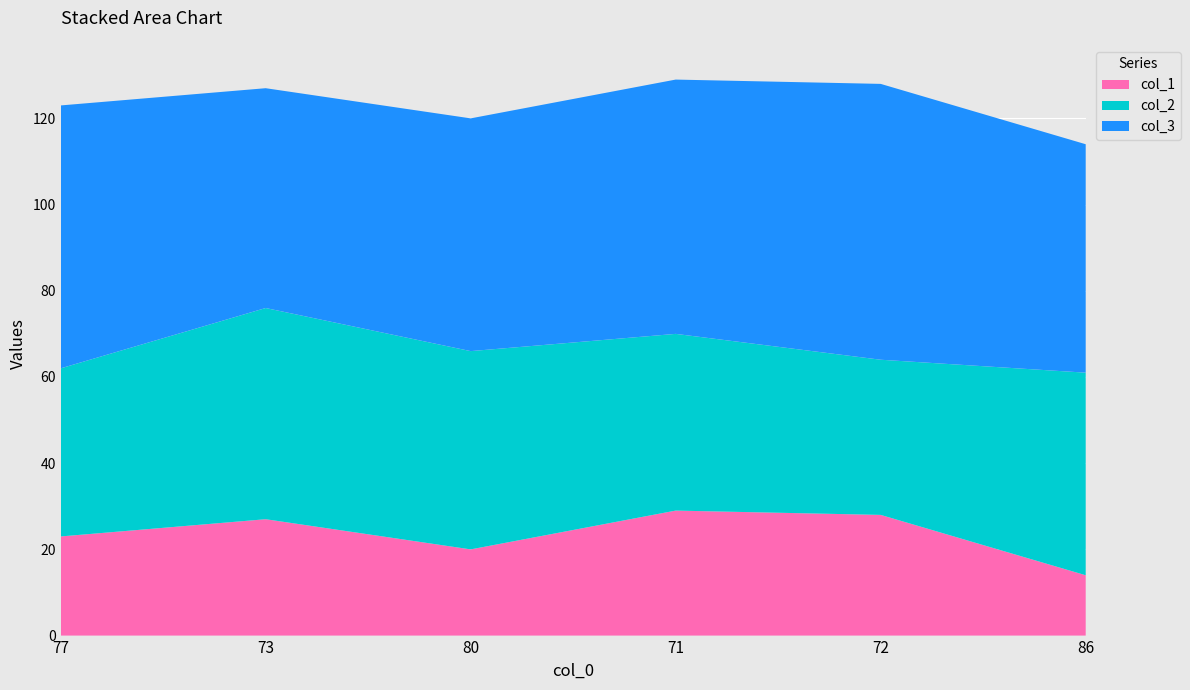

Reading left to right, transcribe all the data shown in this chart.

col_1: 23	27	20	29	28	14
col_2: 39	49	46	41	36	47
col_3: 61	51	54	59	64	53